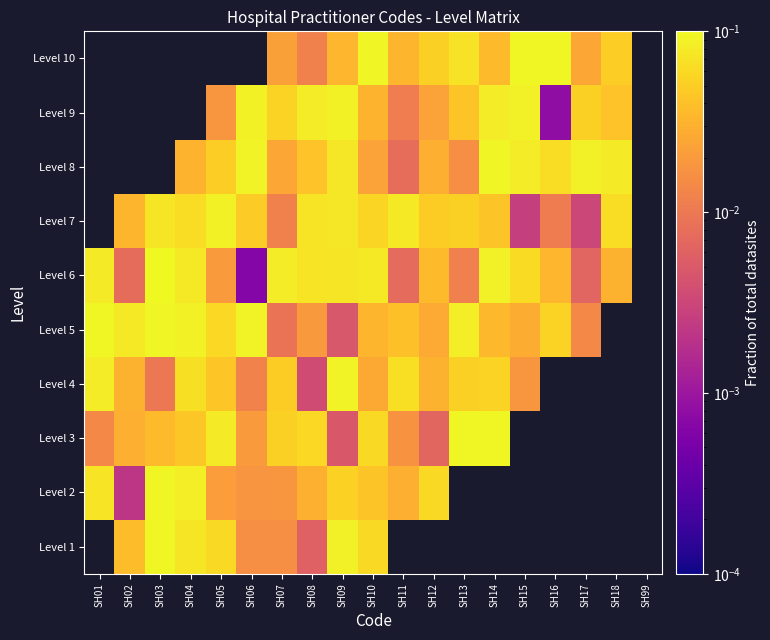

What is the maximum value shown in the chart?

0.1